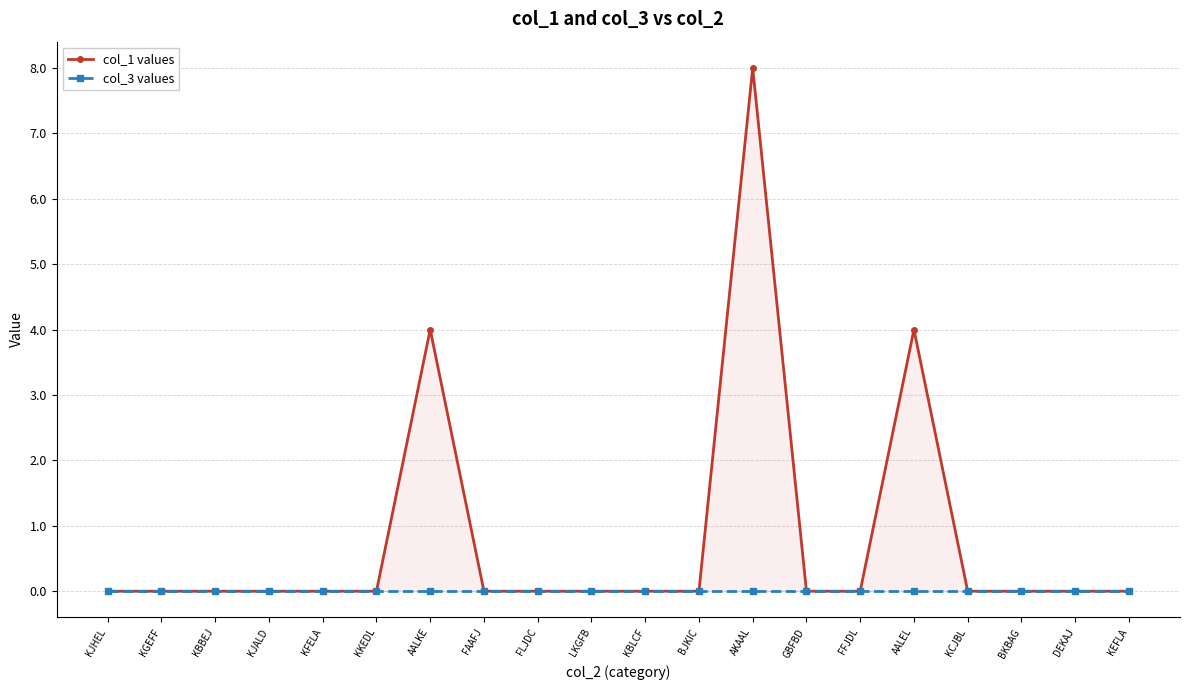

Reading left to right, list all the values displayed in this chart.

col_1 values: KJHEL=0	KGEFF=0	KBBEJ=0	KJALD=0	KFELA=0	KKEDL=0	AALKE=4	FAAFJ=0	FLJDC=0	LKGFB=0	KBLCF=0	BJKIC=0	AKAAL=8	GBFBD=0	FFJDL=0	AALEL=4	KCJBL=0	BKBAG=0	DEKAJ=0	KEFLA=0
col_3 values: KJHEL=0	KGEFF=0	KBBEJ=0	KJALD=0	KFELA=0	KKEDL=0	AALKE=0	FAAFJ=0	FLJDC=0	LKGFB=0	KBLCF=0	BJKIC=0	AKAAL=0	GBFBD=0	FFJDL=0	AALEL=0	KCJBL=0	BKBAG=0	DEKAJ=0	KEFLA=0